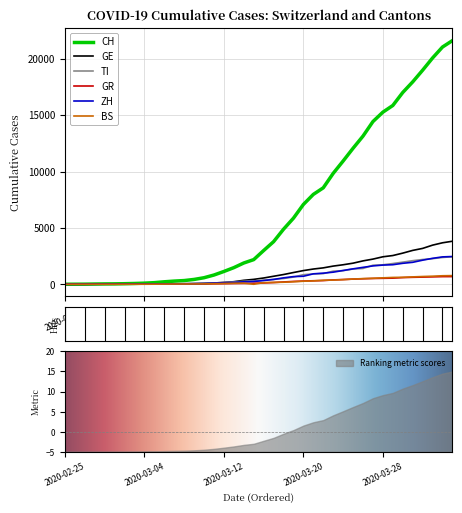

What is the label of the 2nd point from the right?

2020-04-03